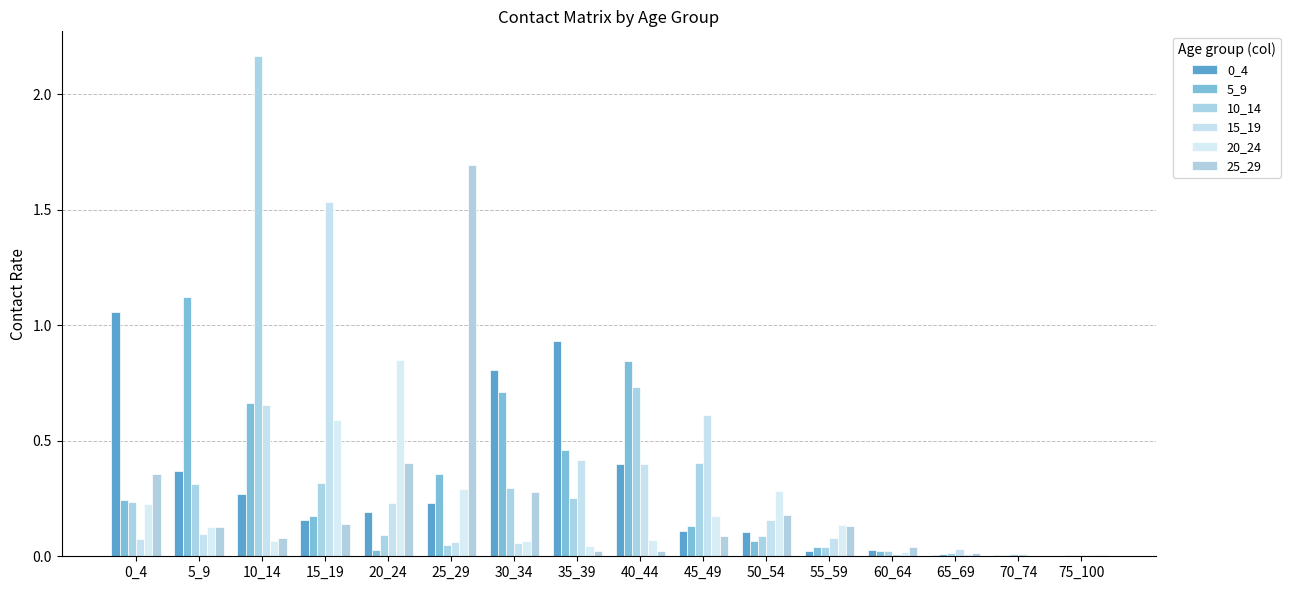

What is the sum of all 0_4 values?

4.7